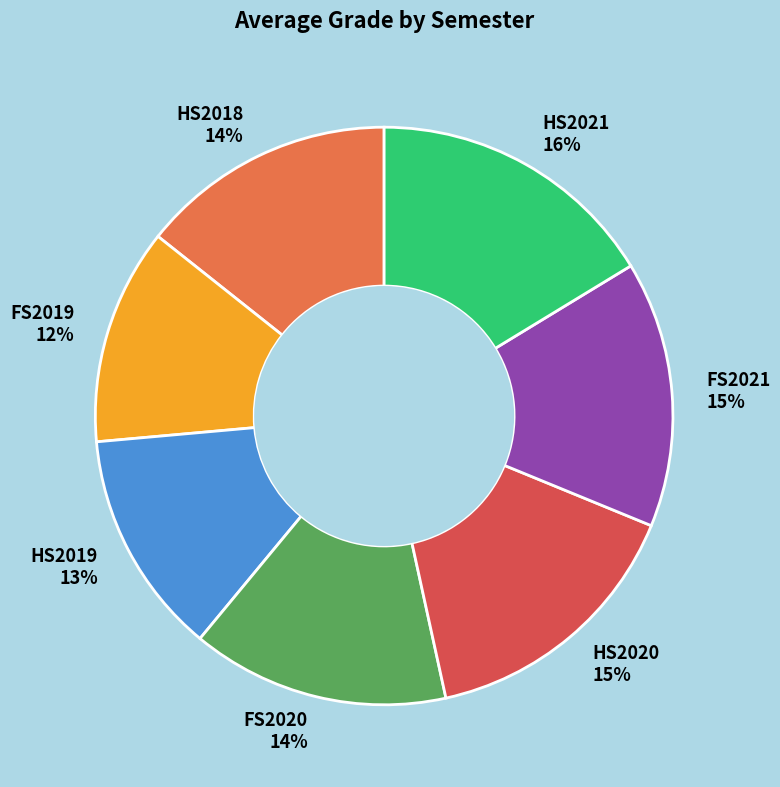

What percentage is the FS2019 slice, to the nearest percent?

12%